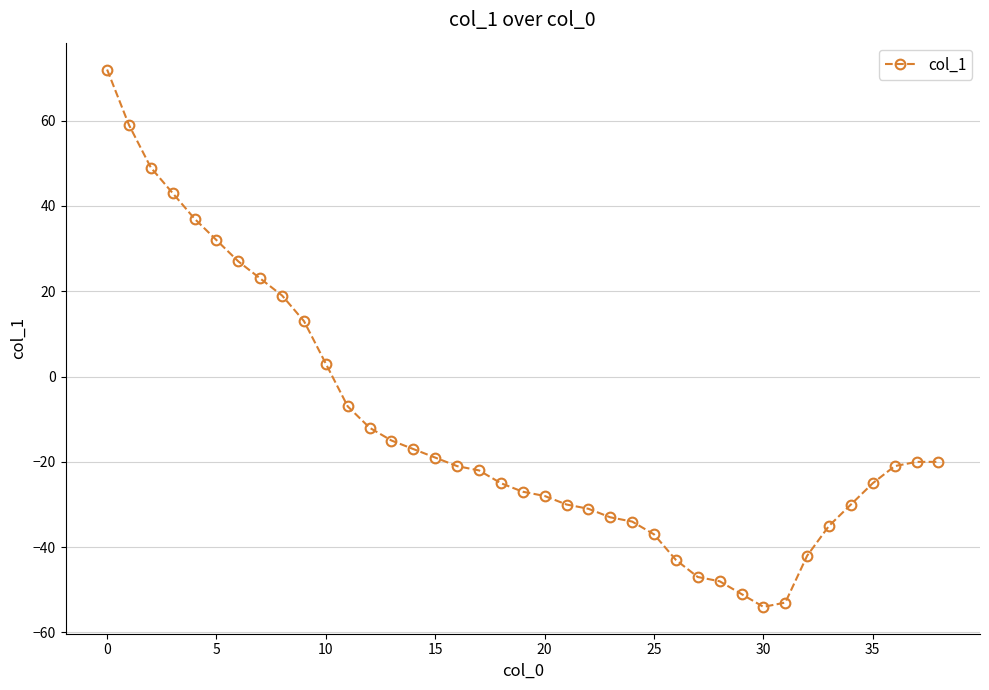

What is the sum of all values?

-470